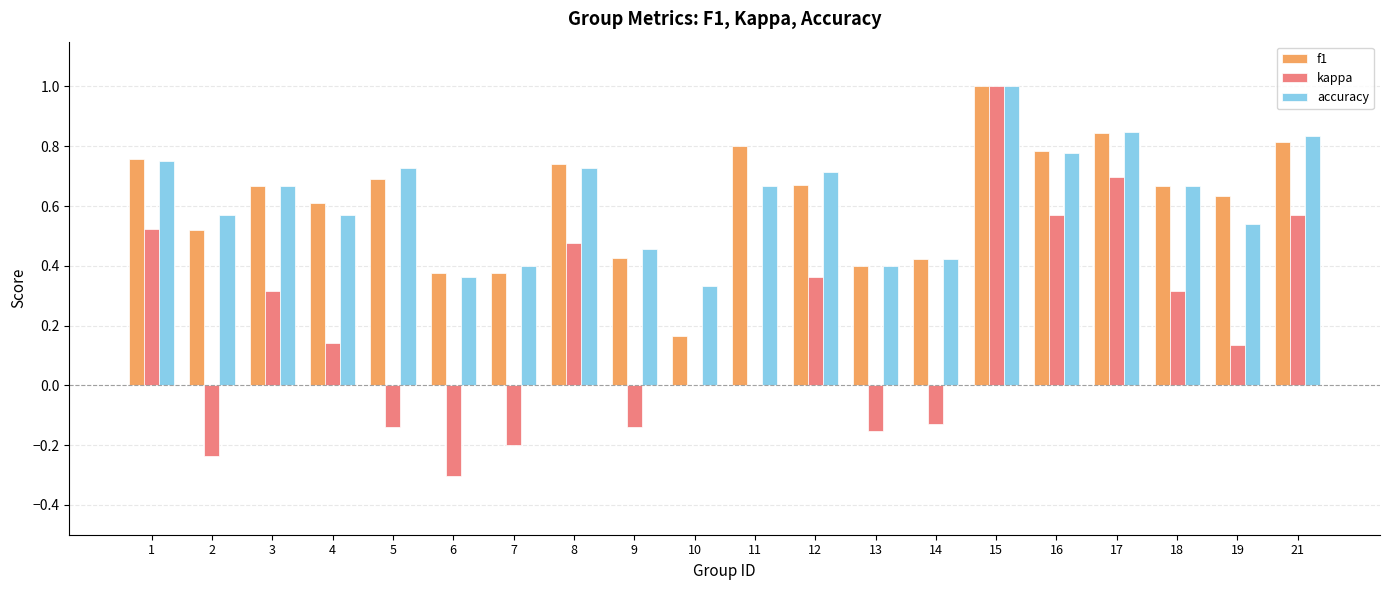

At which label is f1 closest to 0?

10